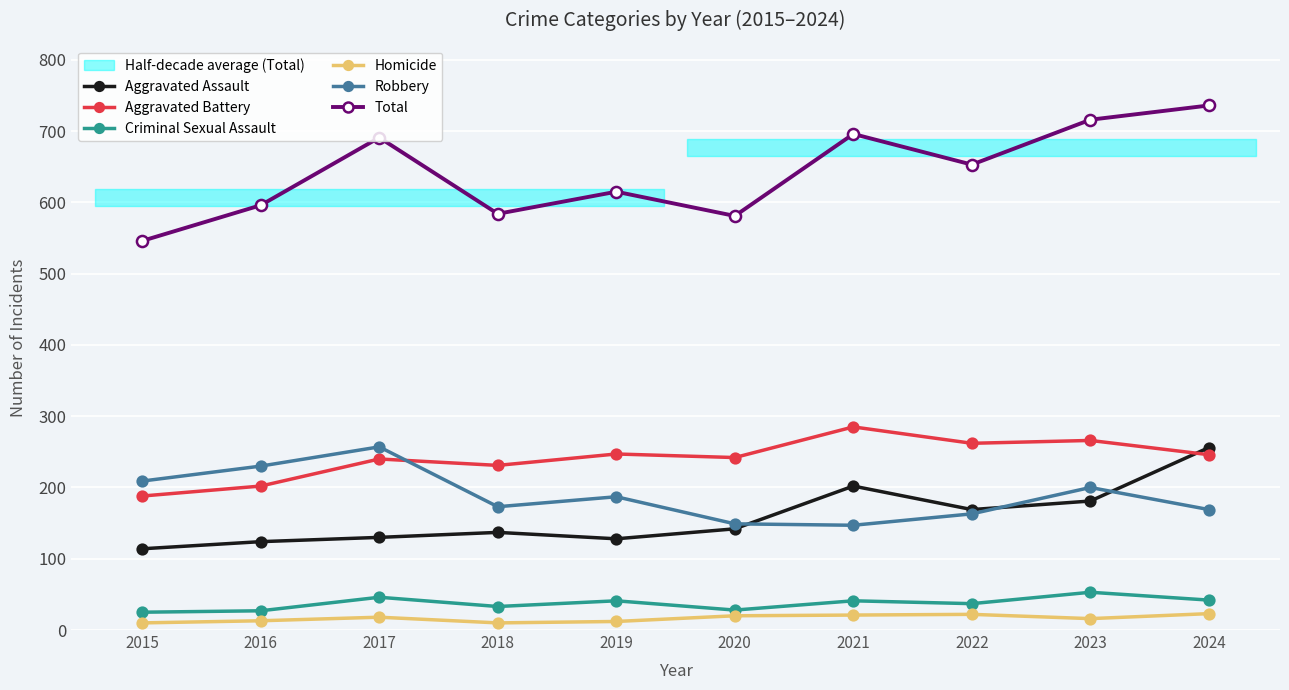

The Total series shows 183 at 2021. True or false?

False